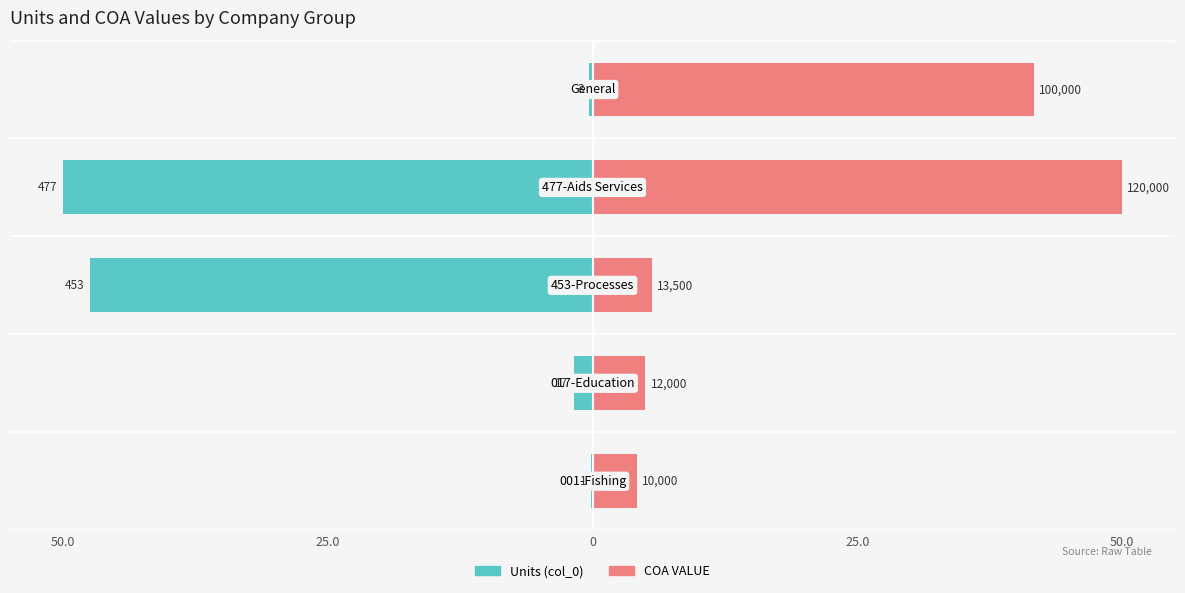

Between 25.0 and 25.0, which is larger?

25.0